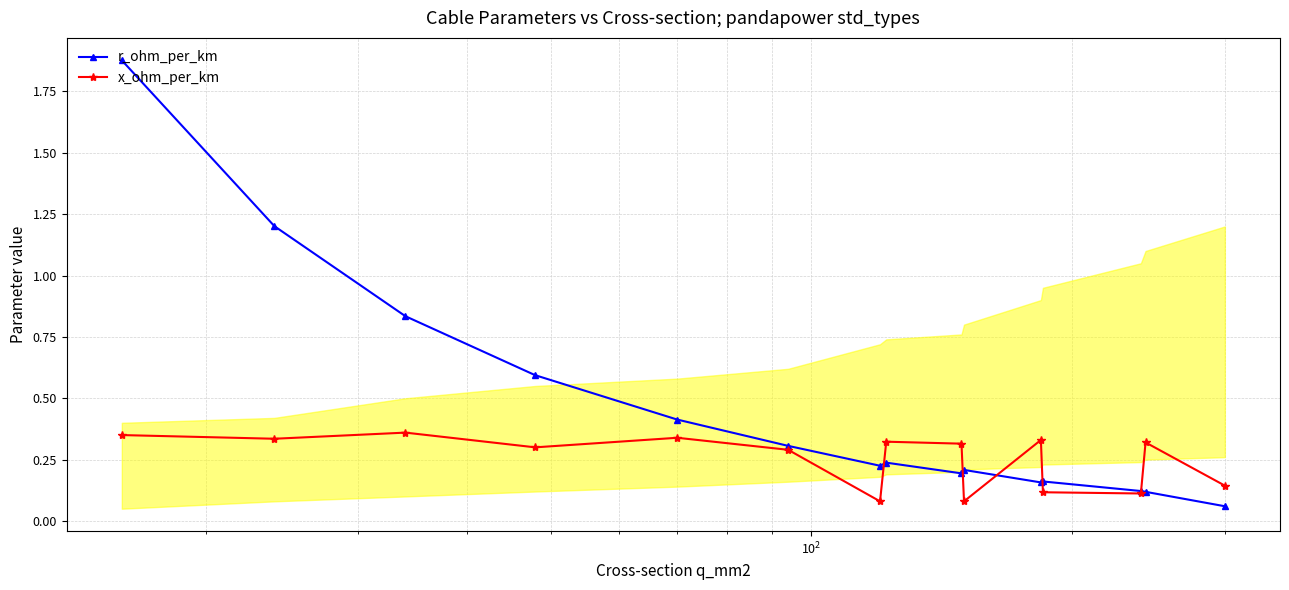

Which series has the largest total across all categories?

r_ohm_per_km